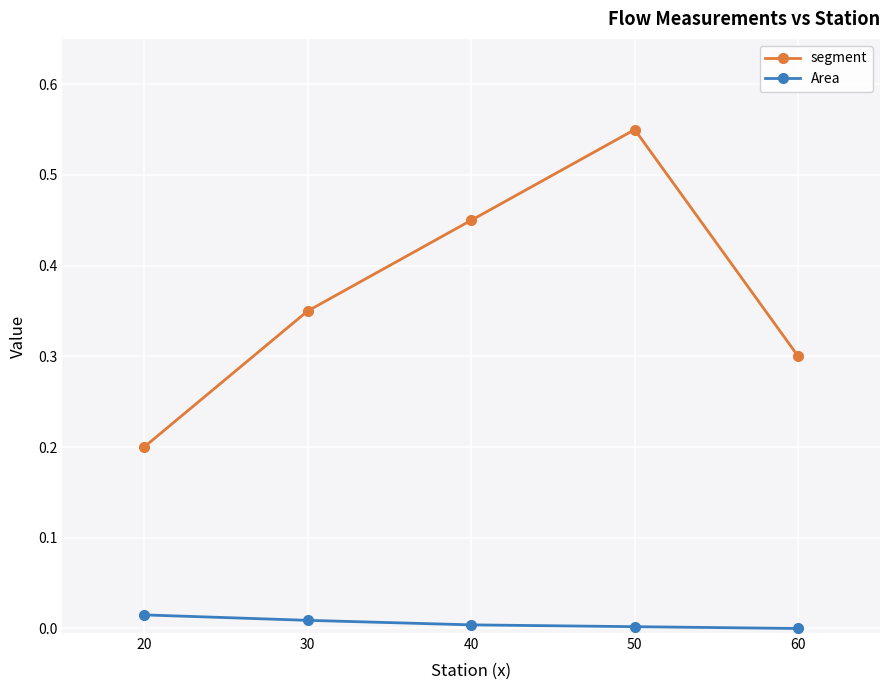

Which category has the lowest value in the segment series?

20